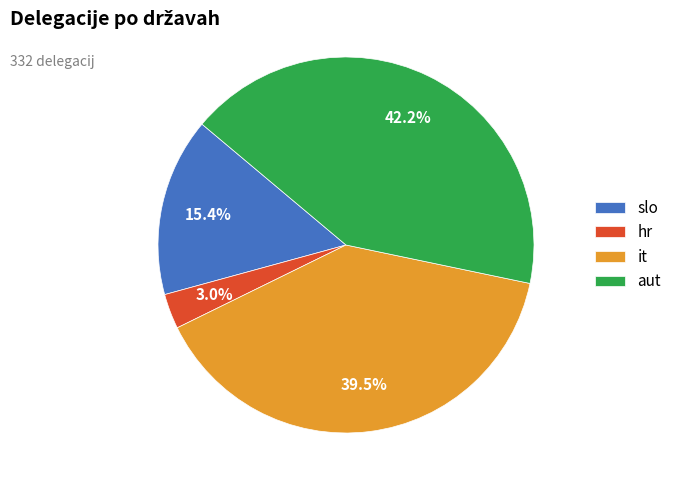

Rank the categories by value from highest to lowest.

aut, it, slo, hr